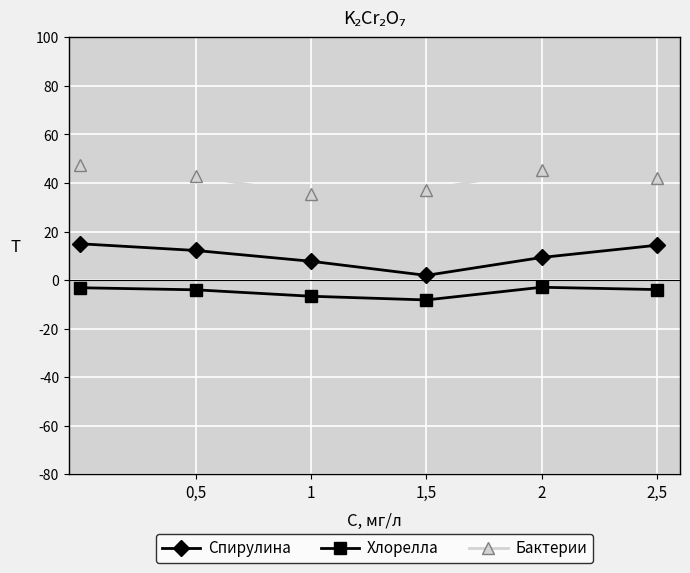

Which series has the largest total across all categories?

Бактерии